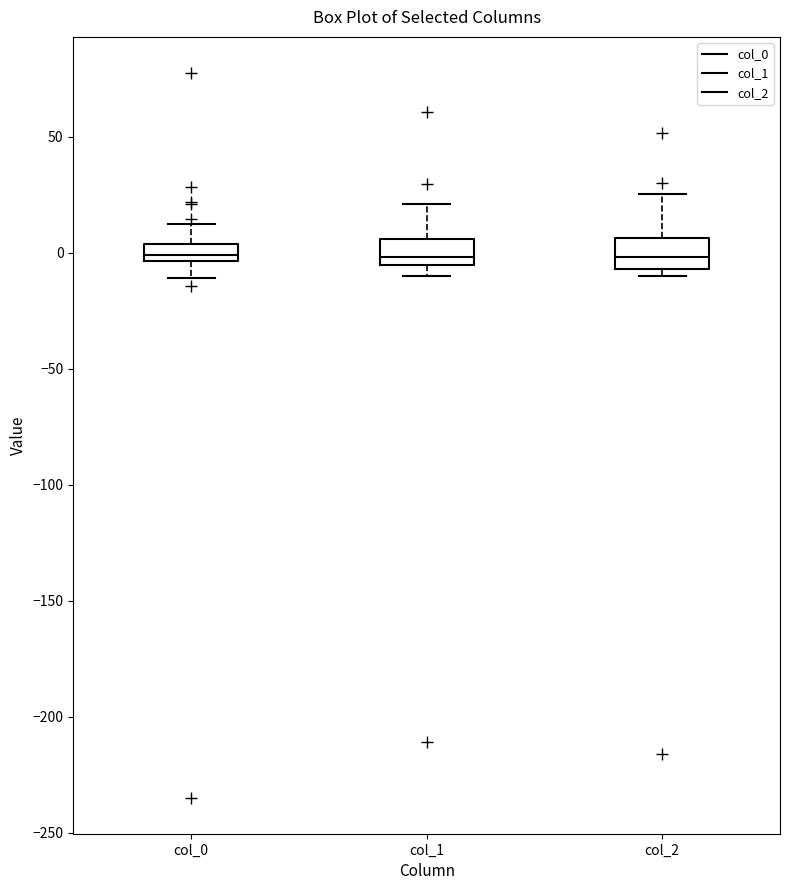

Where is the lower edge of the box for col_1 on the y-axis? The values are not printed on the chart, so give them approximately, as read against the axis.

-5